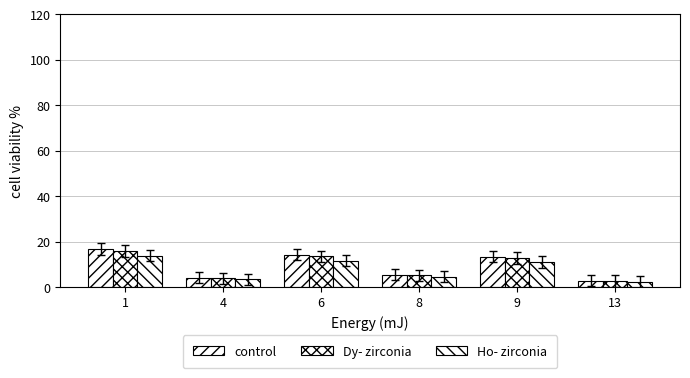

Is it true that Dy- zirconia equals 2.6 at 13?

True